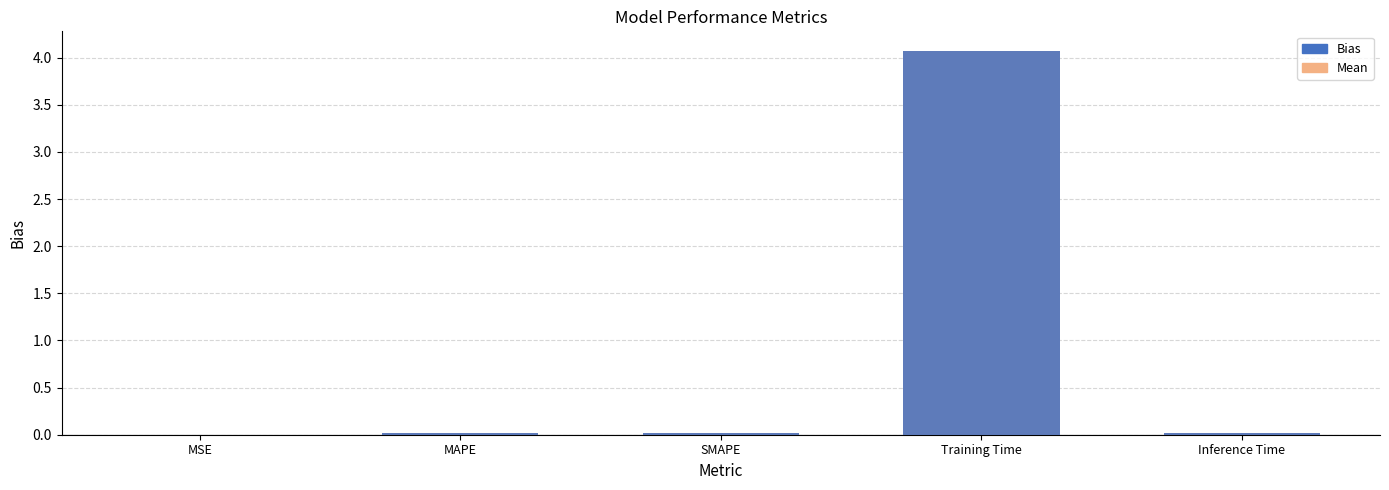

True or false: Mean has a value of 0.0 at Inference Time.

True